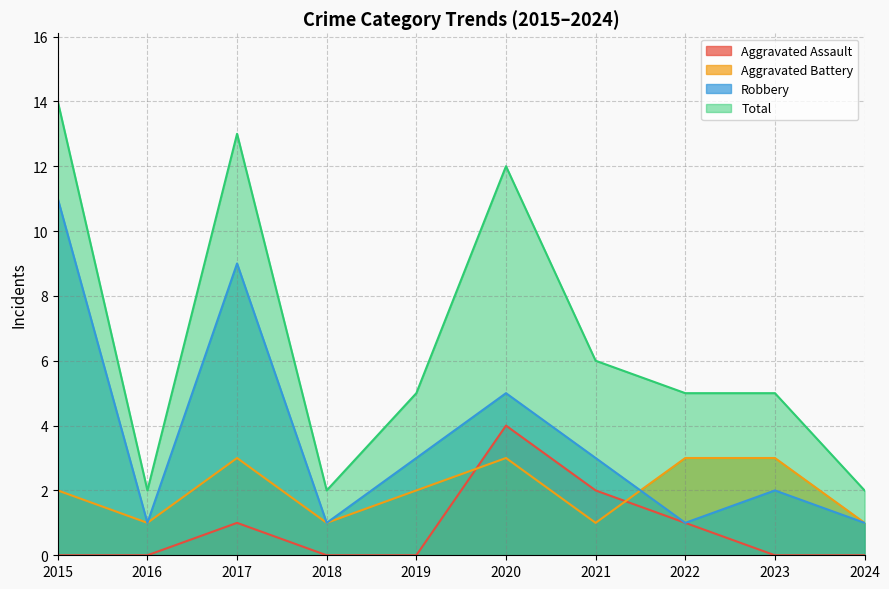

How many distinct data groups are displayed?

4